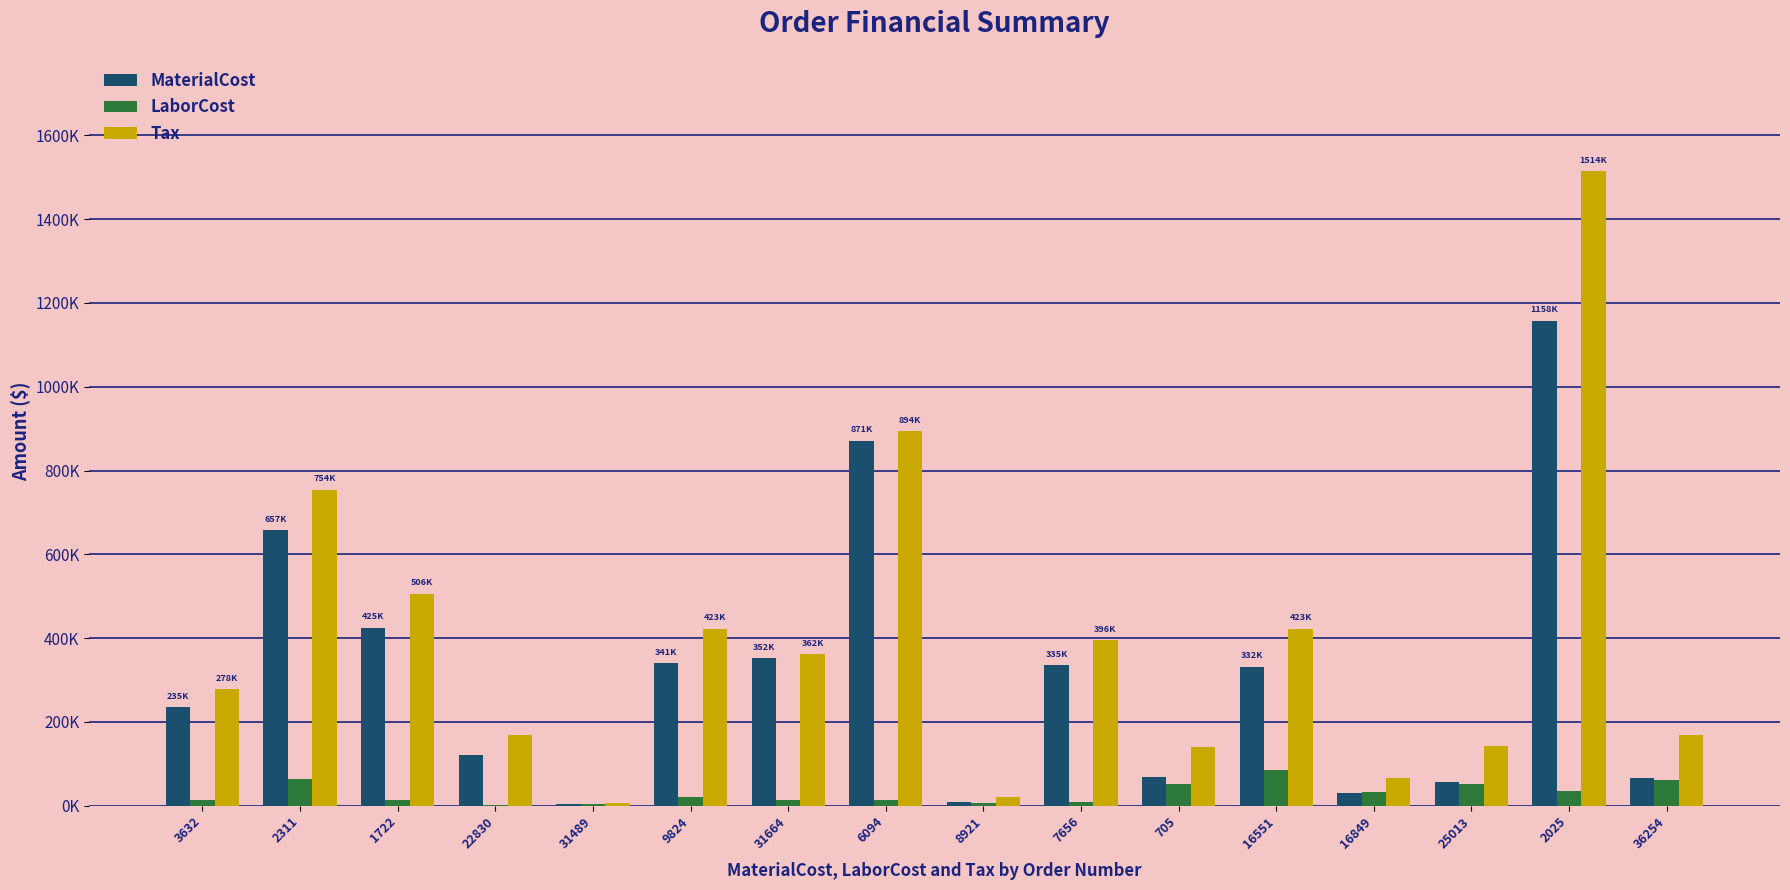

What is the approximate value of LaborCost at 16849?

33537.1